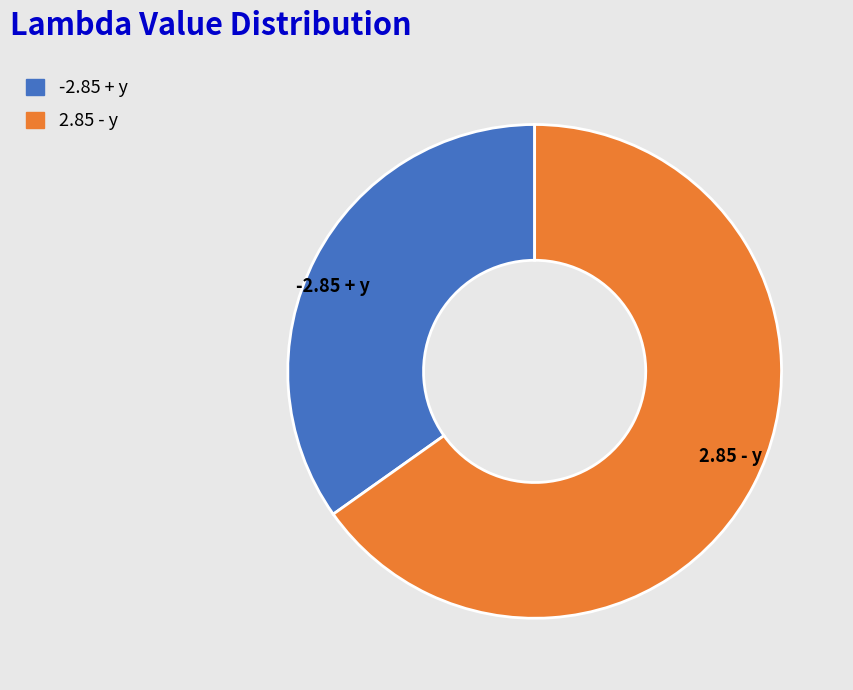

Is it true that -2.85 + y is 26% of the pie?

False